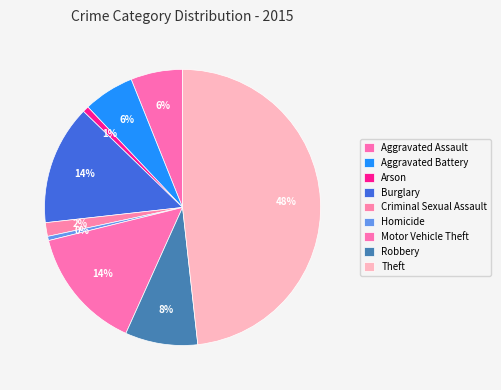

Is there a majority slice in this chart?

No